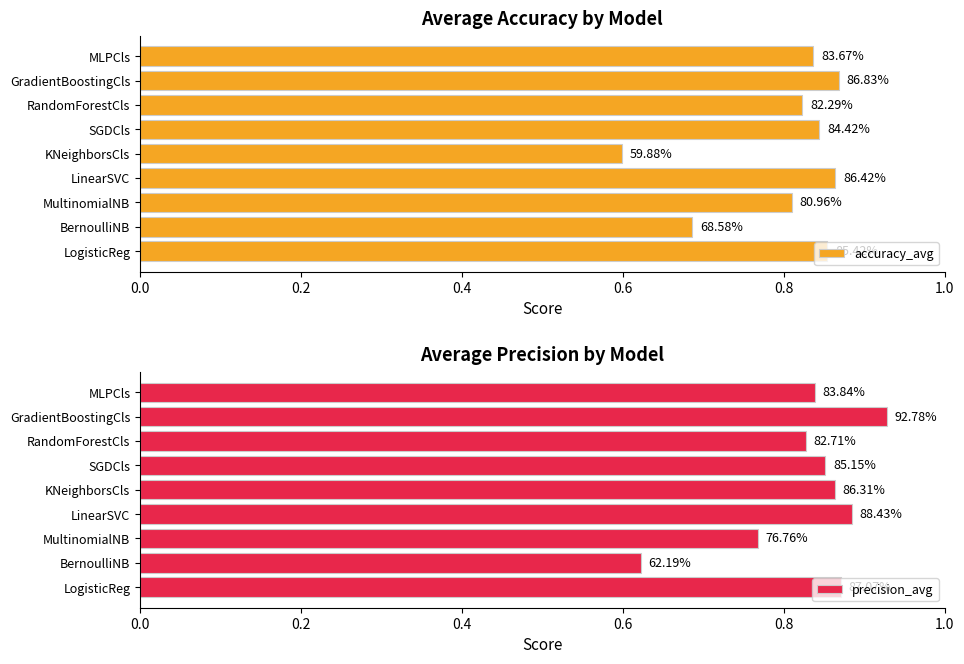

Reading left to right, transcribe all the data shown in this chart.

accuracy_avg: 0.9	0.7	0.8	0.9	0.6	0.8	0.8	0.9	0.8
precision_avg: 0.9	0.6	0.8	0.9	0.9	0.9	0.8	0.9	0.8